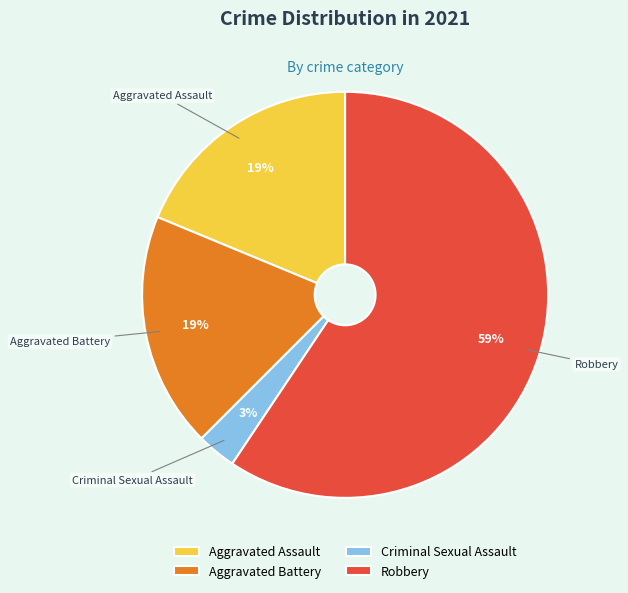

Does Aggravated Assault account for over 50% of the chart?

No